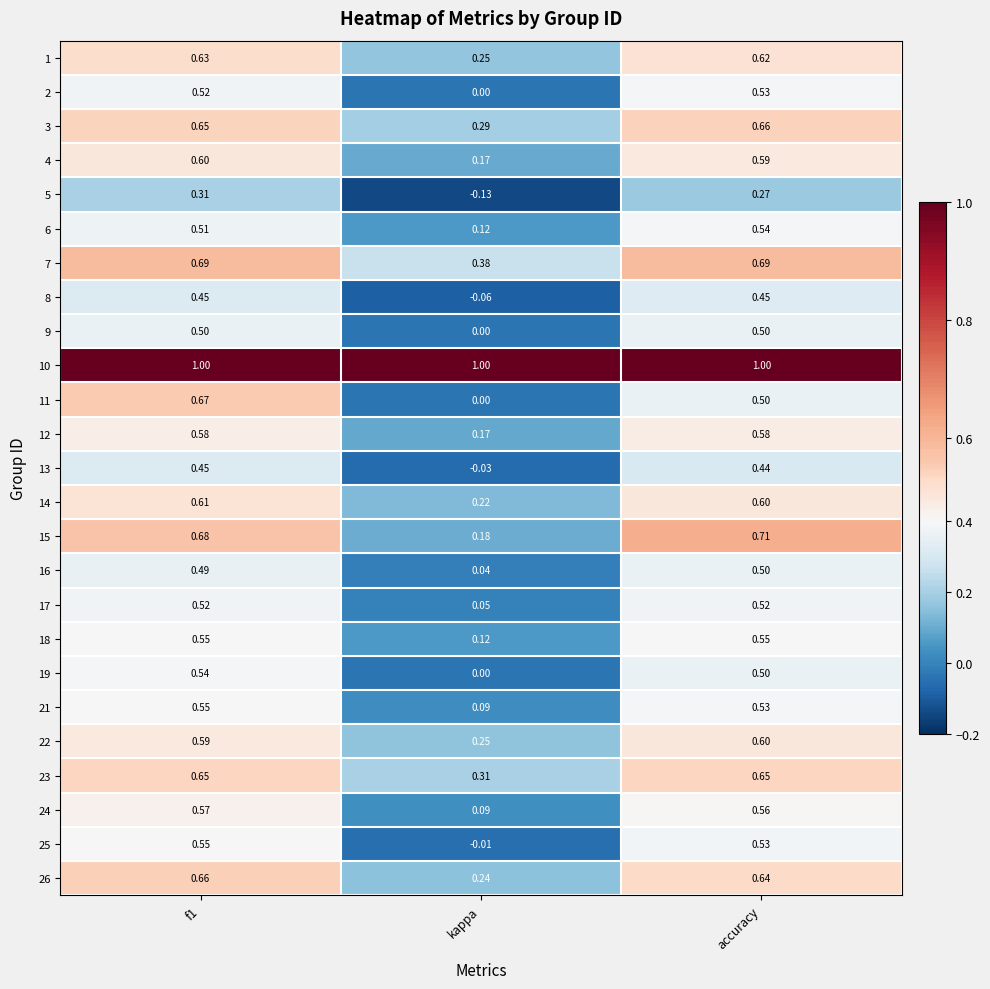

Where is 9 nearest to the value 0?

kappa